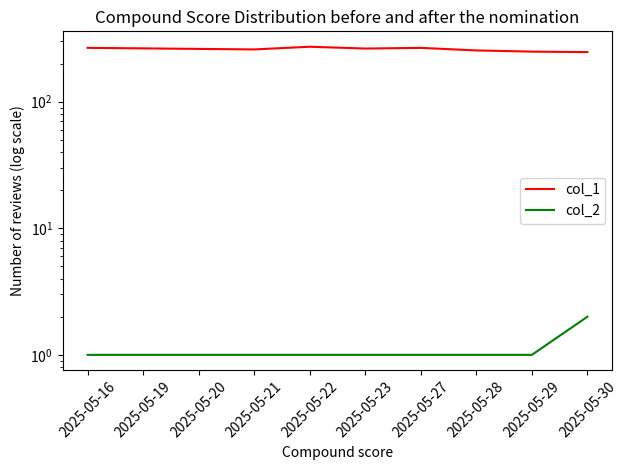

Is this an area chart (filled region under the line)?

No